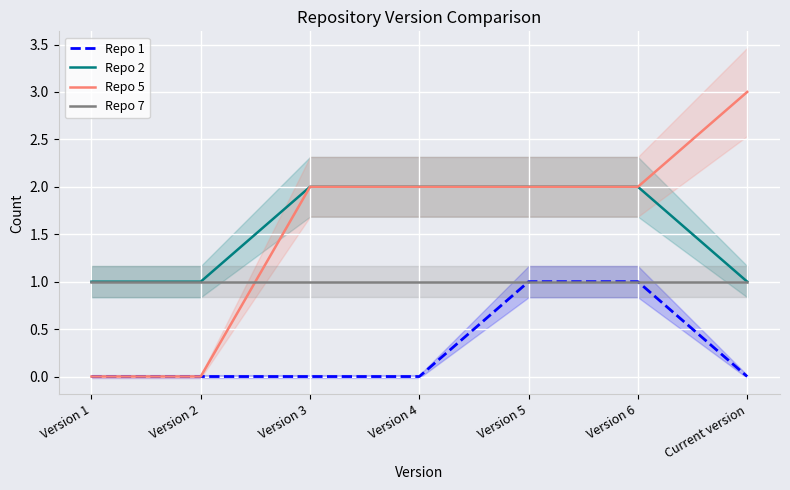

Which has a higher value, Version 4 or Current version?

Version 4